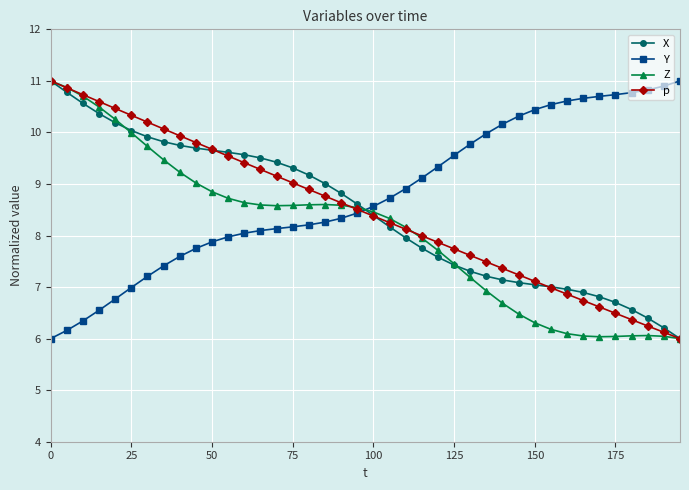

Does the chart display data point markers on the line(s)?

Yes